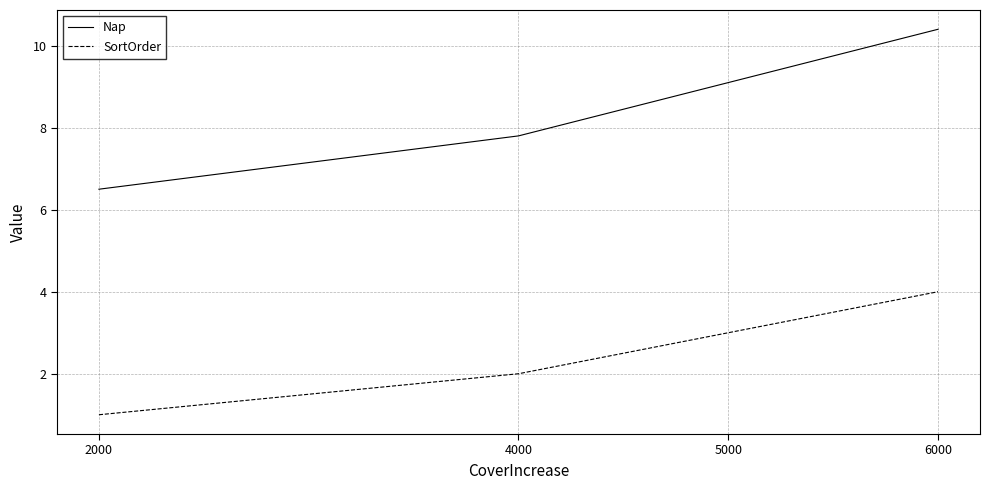

Reading left to right, extract all data points from this chart.

Nap: 6.5	7.8	9.1	10.4
SortOrder: 1.0	2.0	3.0	4.0